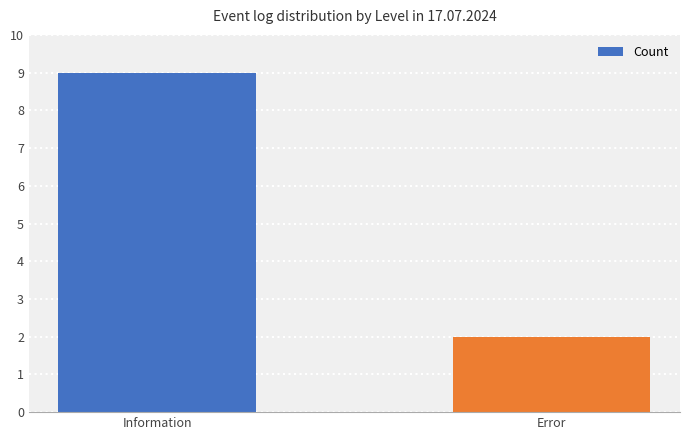

What is the difference between the maximum and minimum values?

7